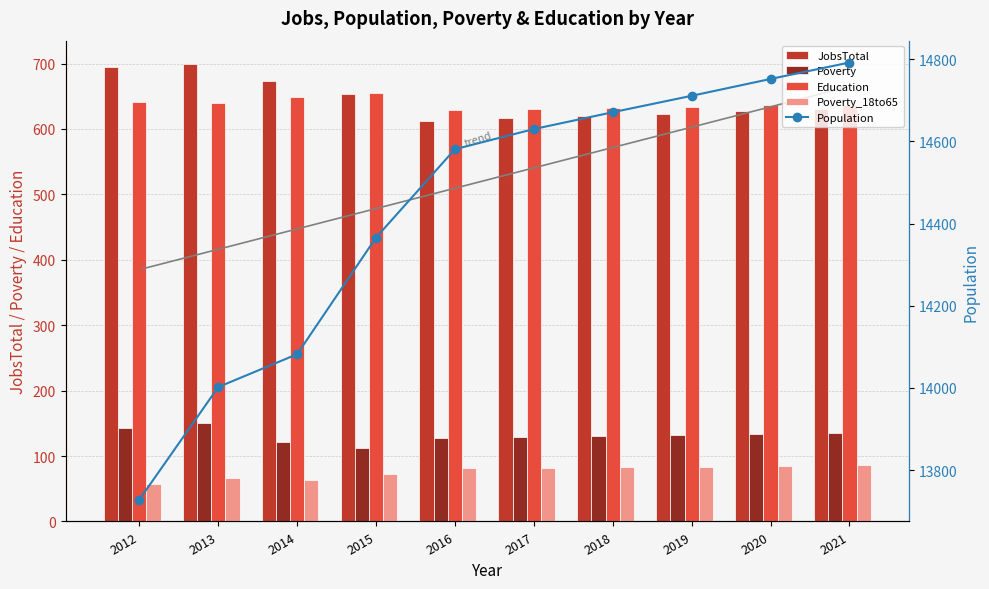

Which series has the largest total across all categories?

Population